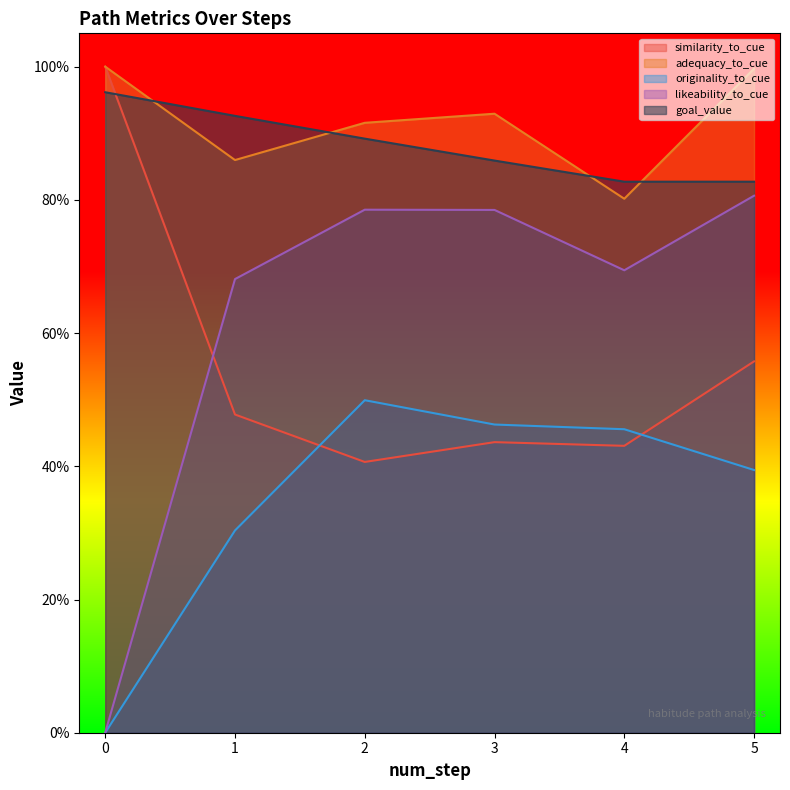

Which series has the largest total across all categories?

adequacy_to_cue